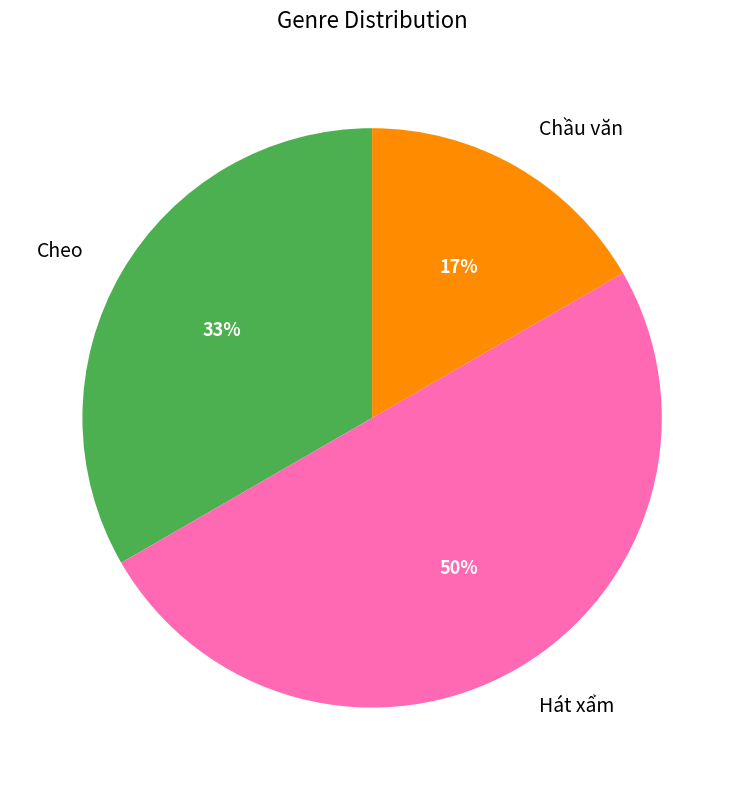

The Hát xẩm slice represents 41% of the pie. True or false?

False